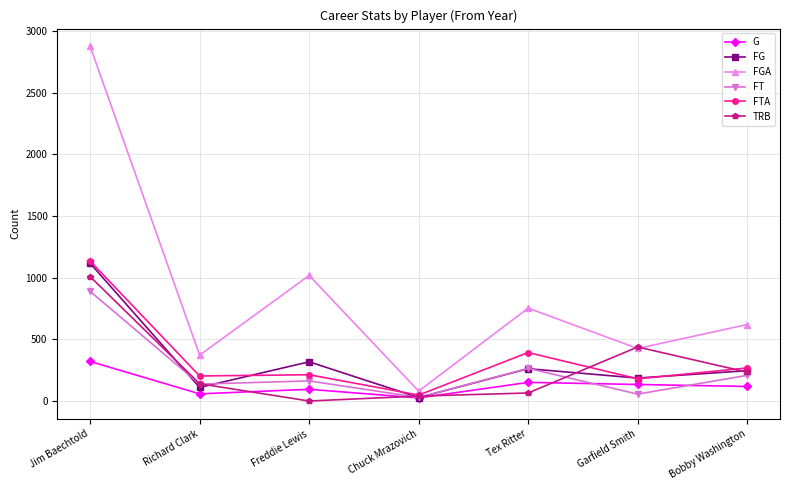

Where is the first local minimum for TRB?

Freddie Lewis